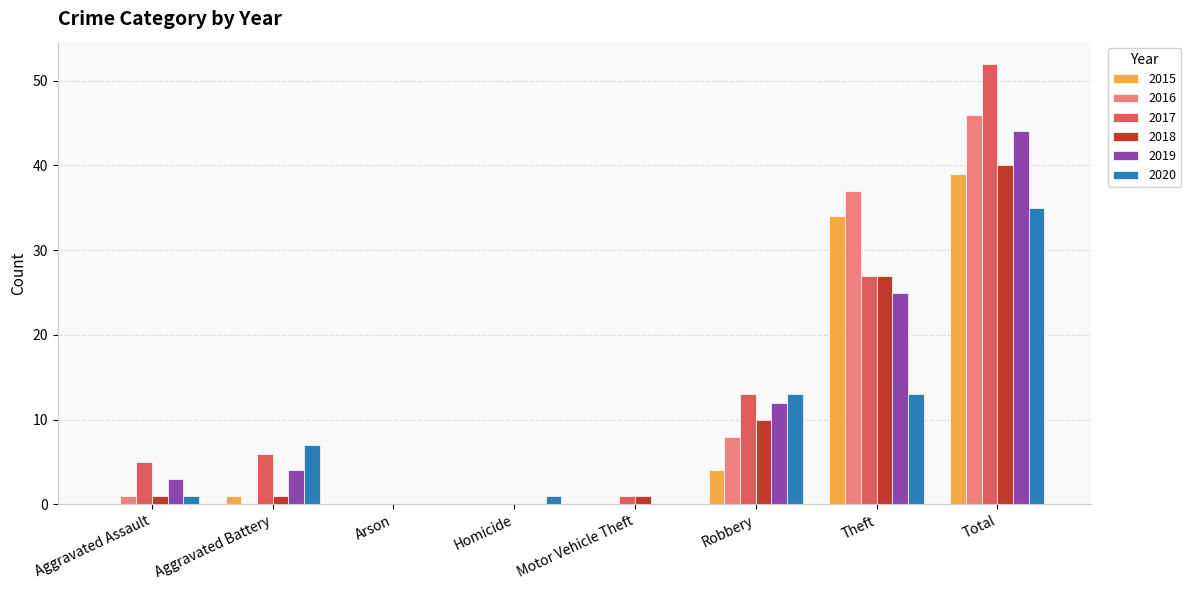

What is the sum of all 2015 values?

78